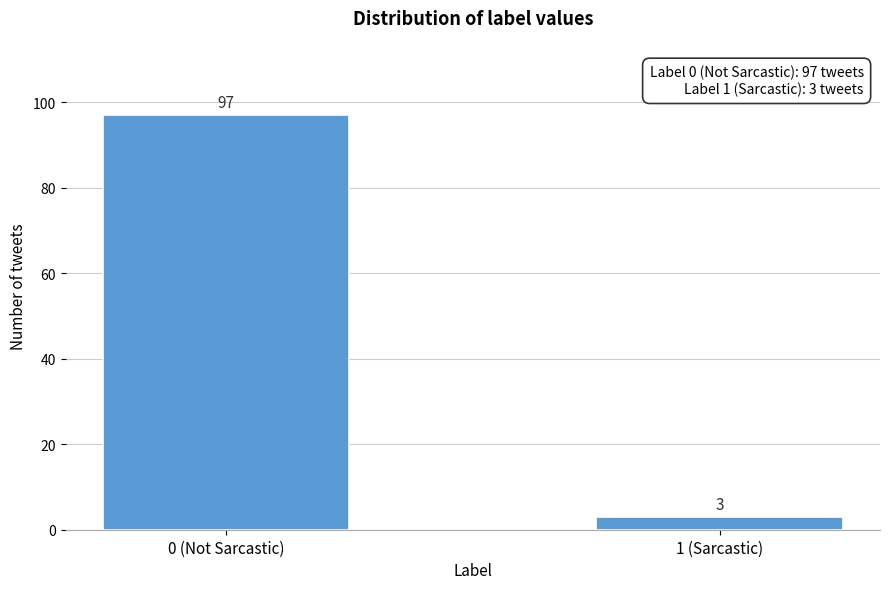

Reading left to right, transcribe all the data shown in this chart.

97	3